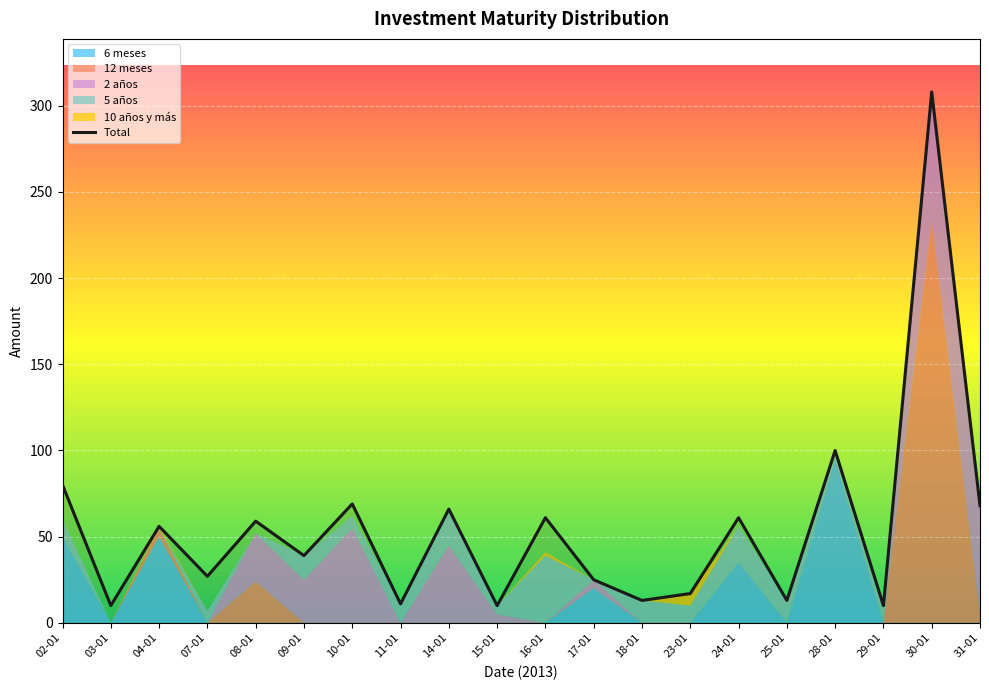

True or false: 2 años and 6 meses intersect in this chart.

False